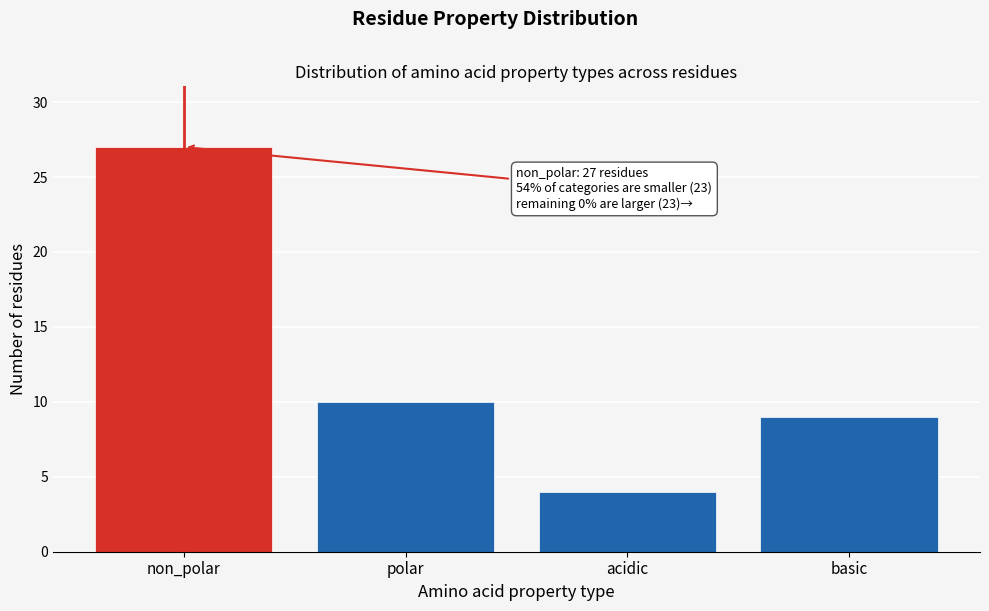

Reading left to right, list all the values displayed in this chart.

27	10	4	9